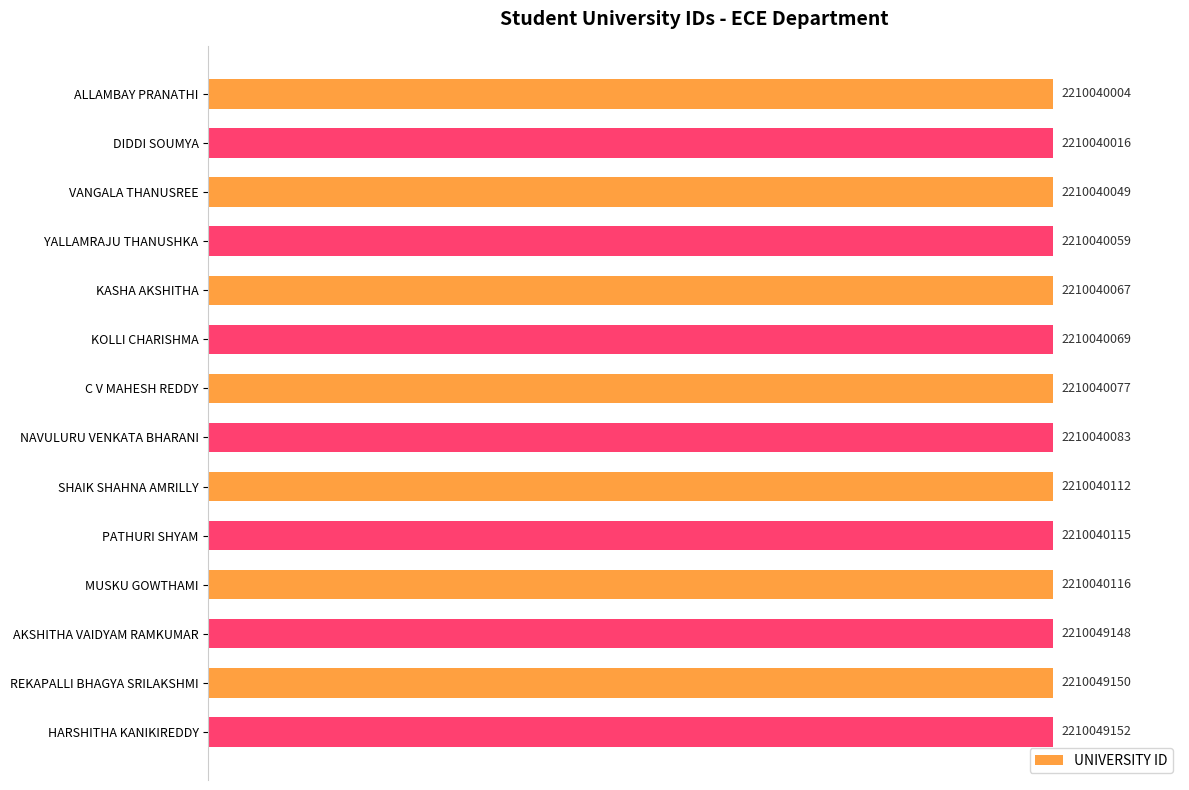

Reading left to right, what are all the values shown in this chart?

100.0	100.0	100.0	100.0	100.0	100.0	100.0	100.0	100.0	100.0	100.0	100.0	100.0	100.0